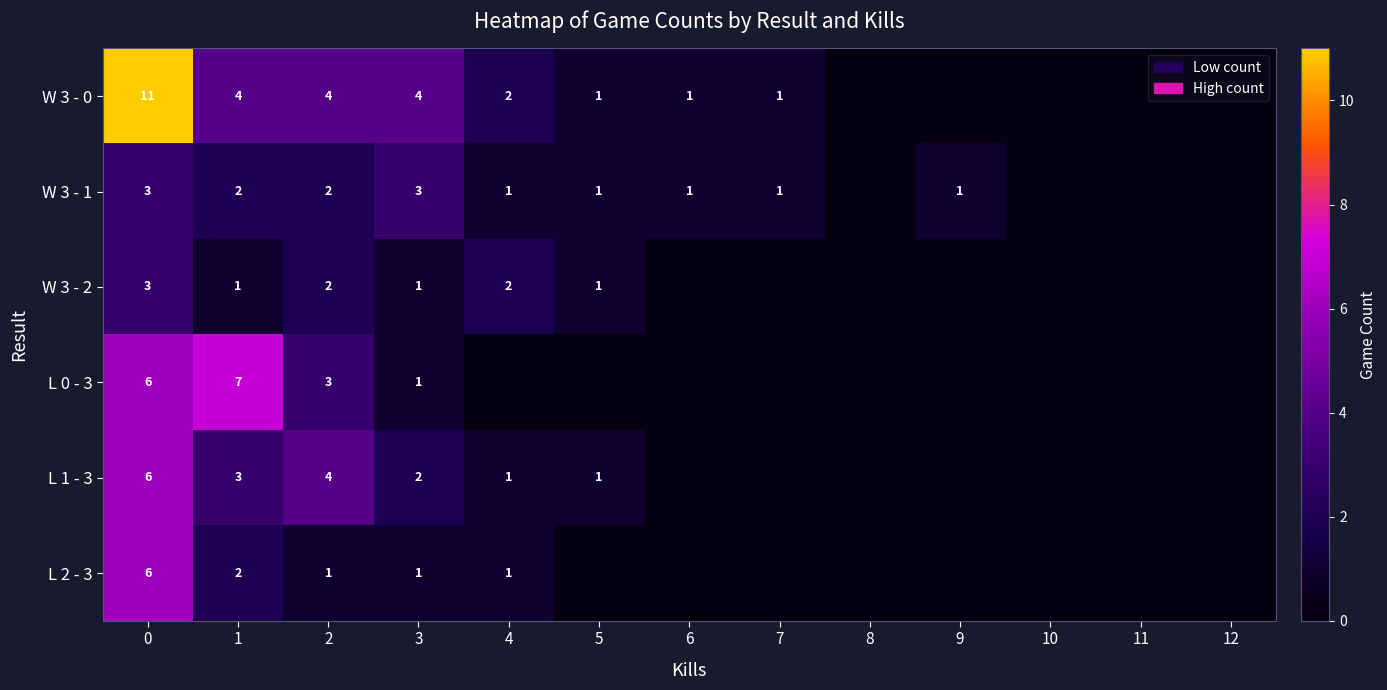

What is the sum of the L 1 - 3 values at 3 and 4?

3